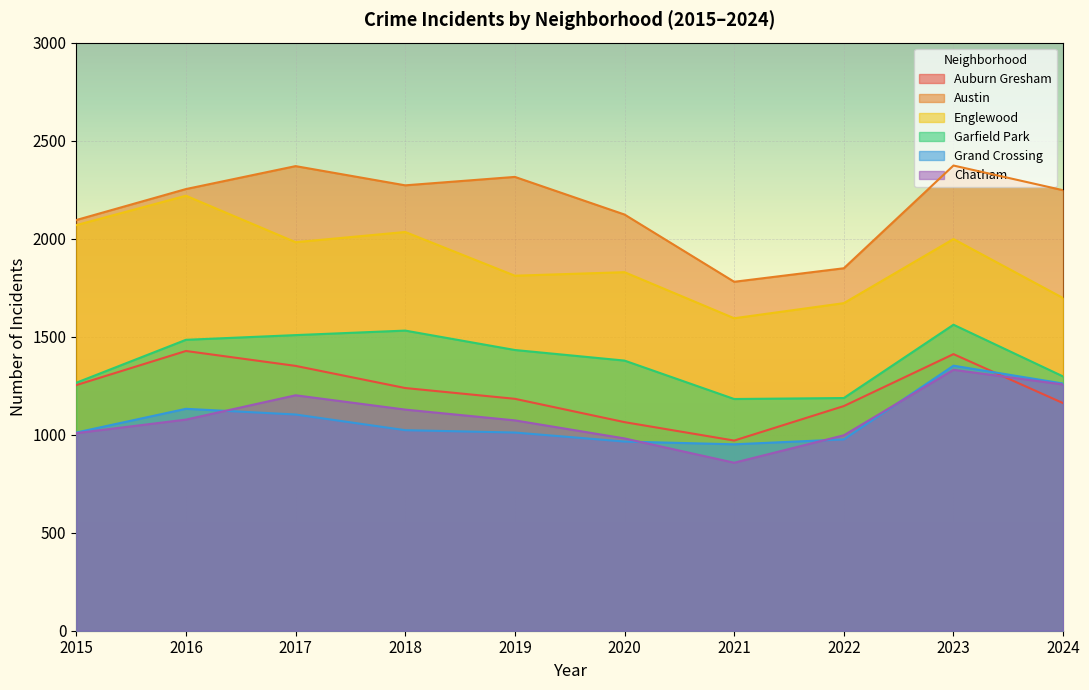

Which series has the widest spread of values?

Englewood